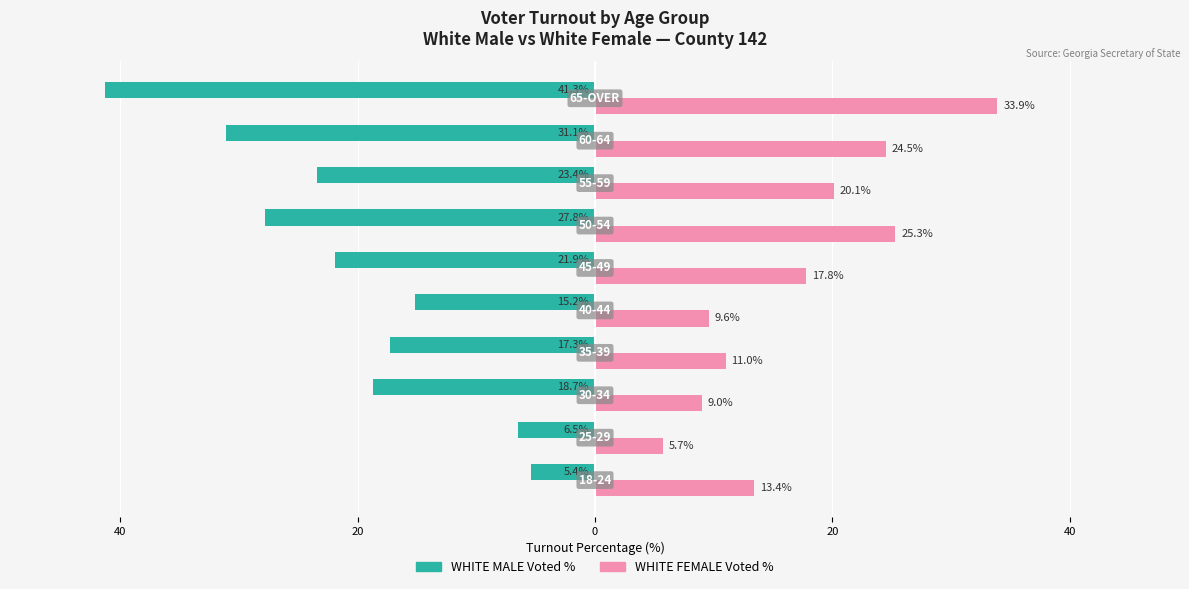

What are all the series names shown in the legend?

WHITE MALE Voted %, WHITE FEMALE Voted %